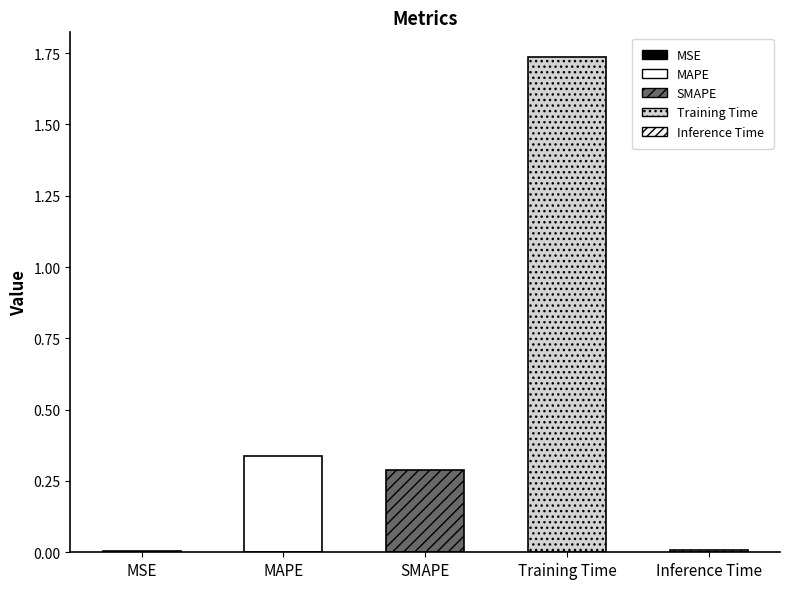

Which has a higher value, SMAPE or MAPE?

MAPE